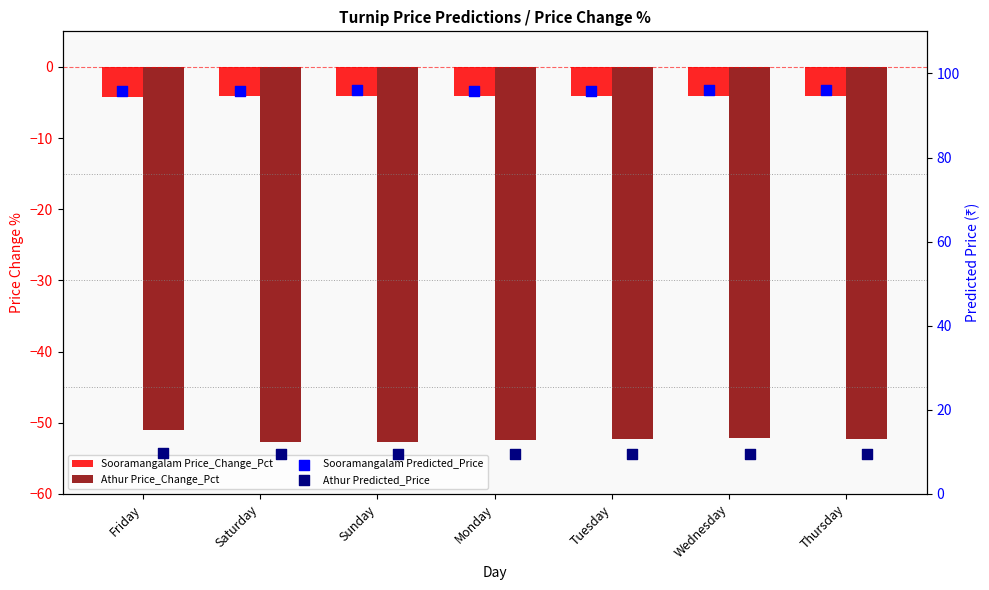

At which category is the sum across all series the highest?

Friday